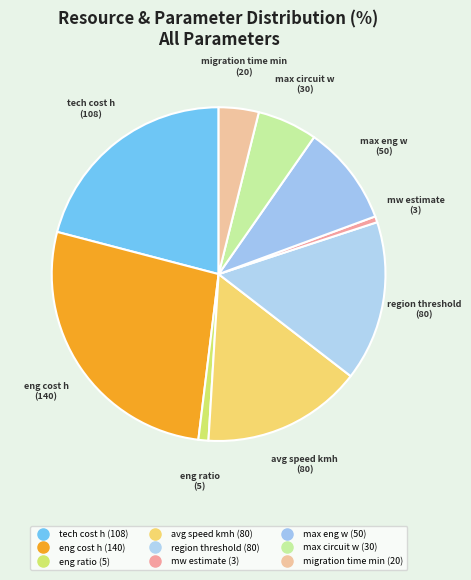

Combined, do region threshold and tech cost h account for over 50%?

No